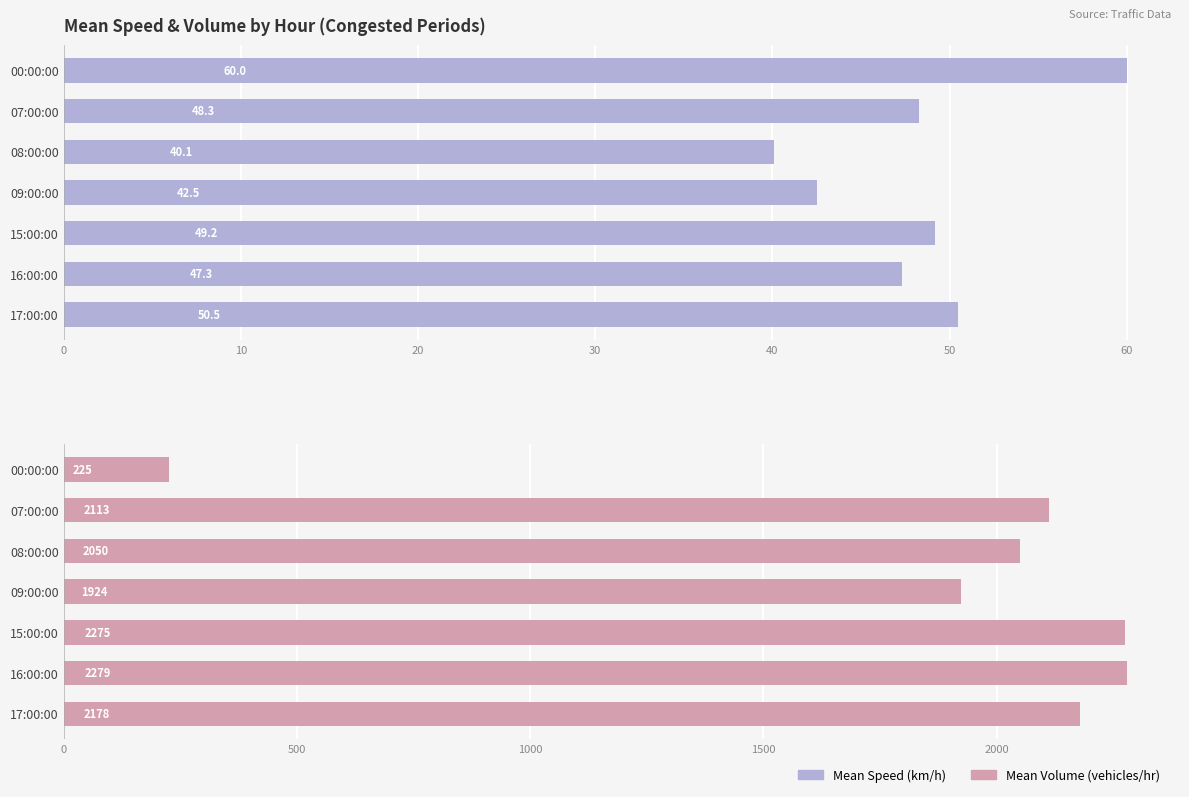

What is the average value of the Mean Speed series?

48.3